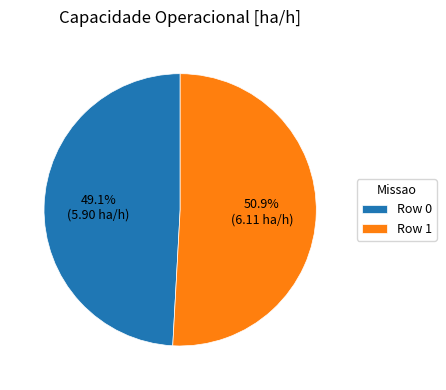

Rank the categories by value from lowest to highest.

Row 0, Row 1